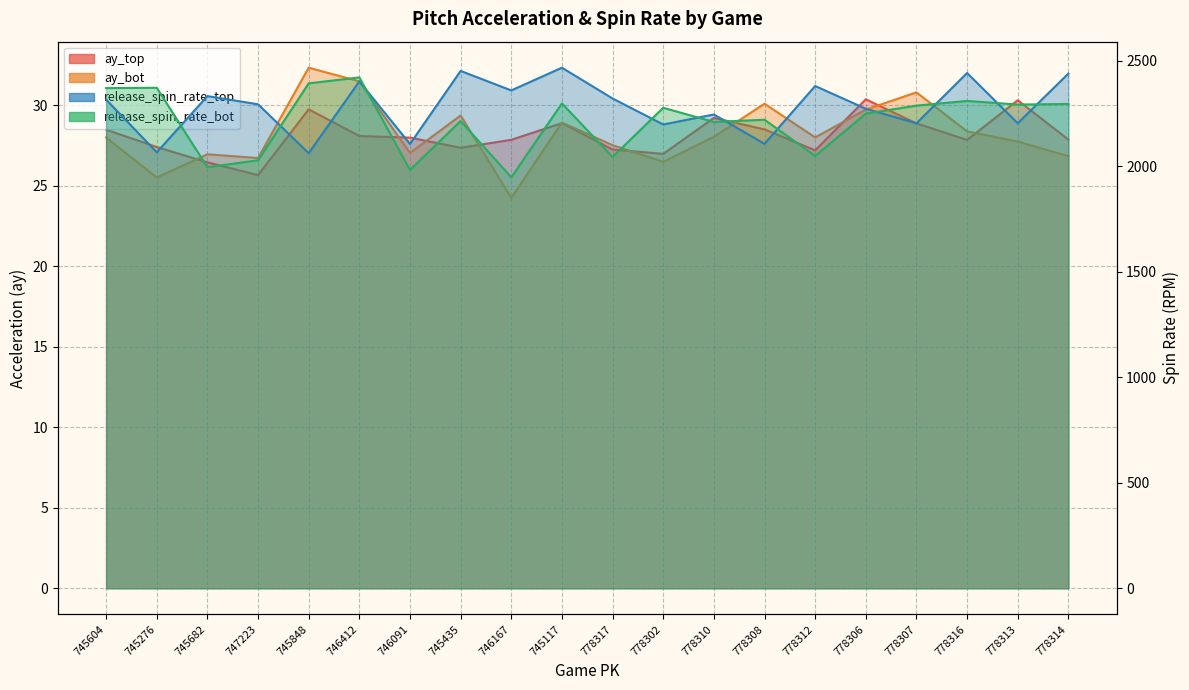

What is the sum of all release_spin_rate_top values?

45668.8